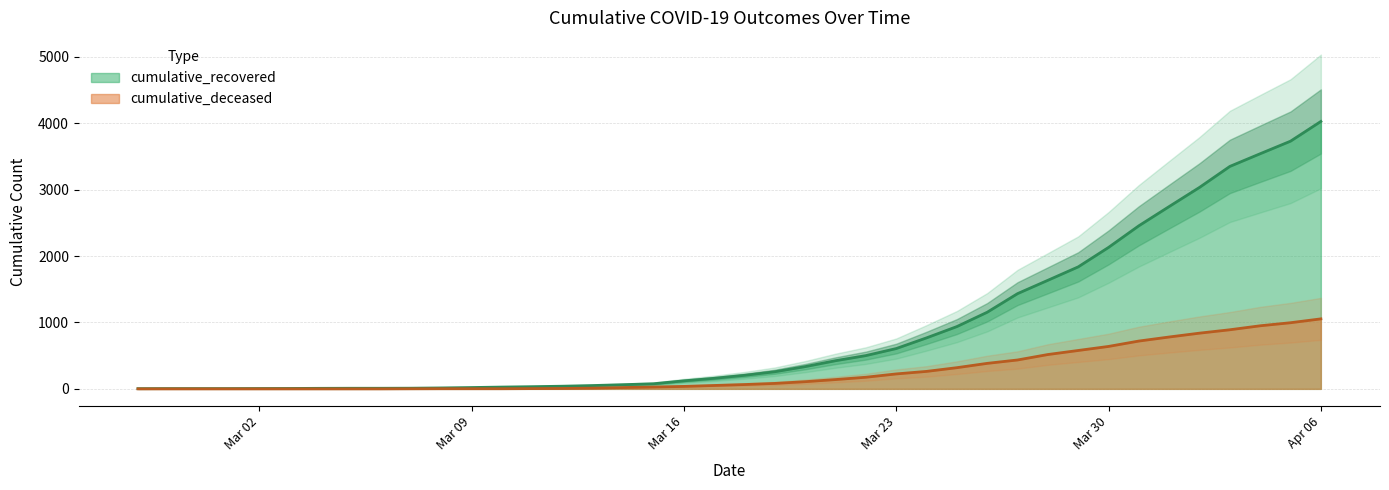

Which series changed the most between 2020-03-12 and 2020-03-24?

cumulative_recovered